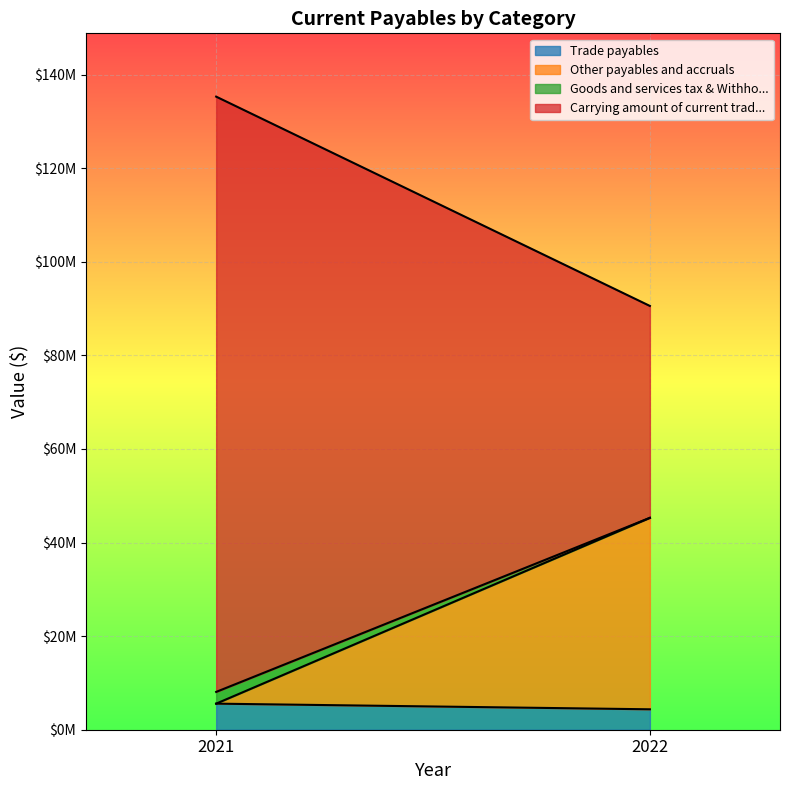

Rank the series at 2021 from highest to lowest value.

Carrying amount of current trad..., Trade payables, Goods and services tax & Withho..., Other payables and accruals